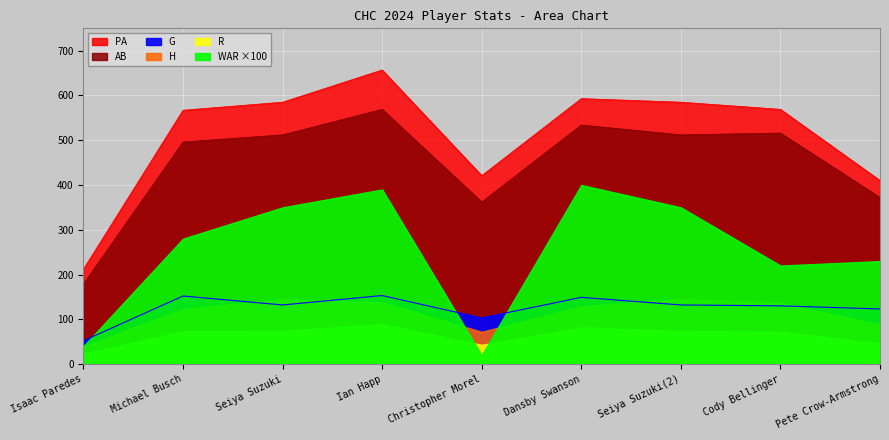

True or false: PA and G cross at least once.

False